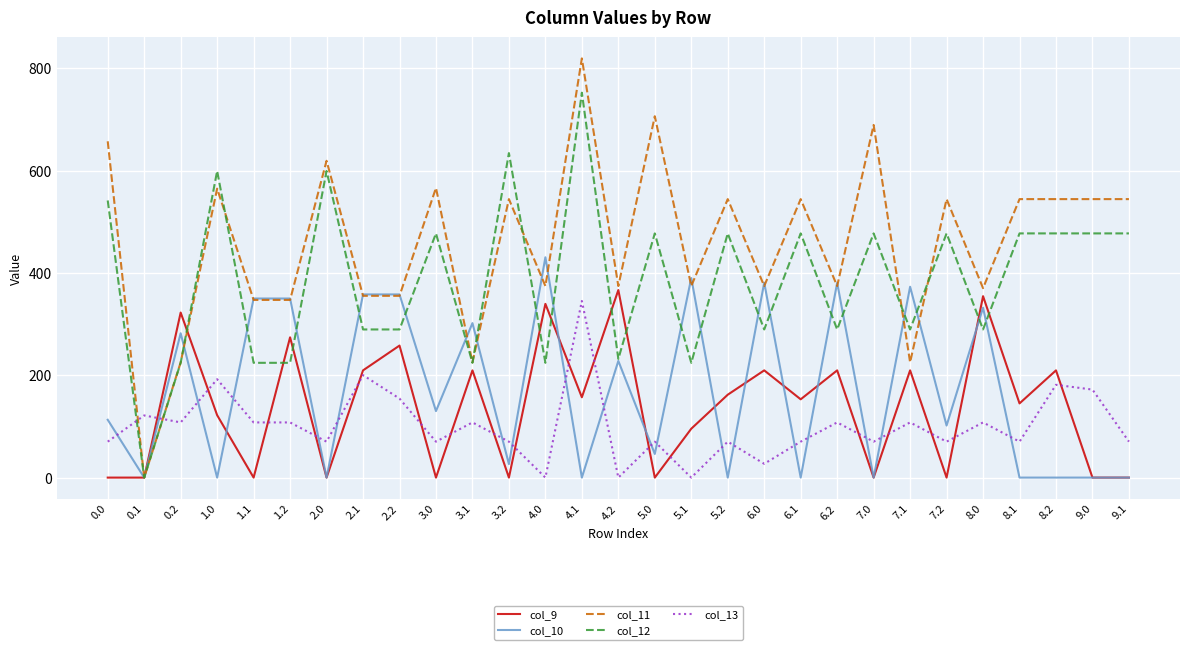

What is the sum of the col_10 values at 1.0 and 2.1?

358.0